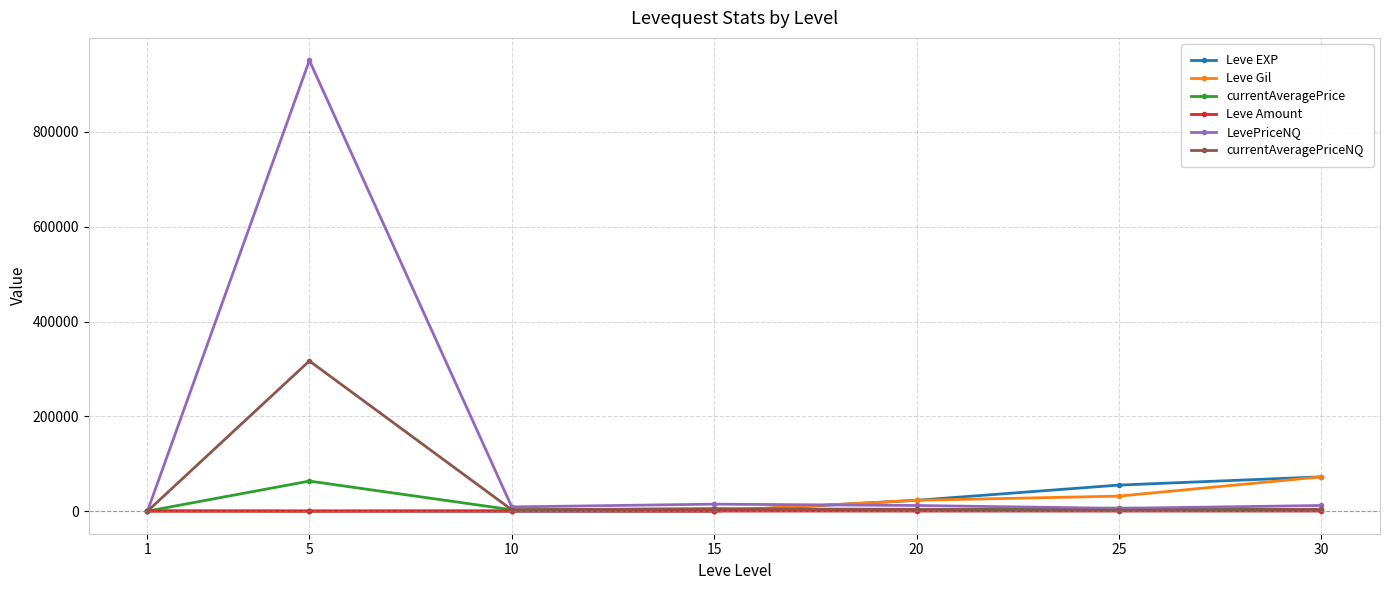

The value of Leve EXP at 30 is 72430.0. True or false?

True